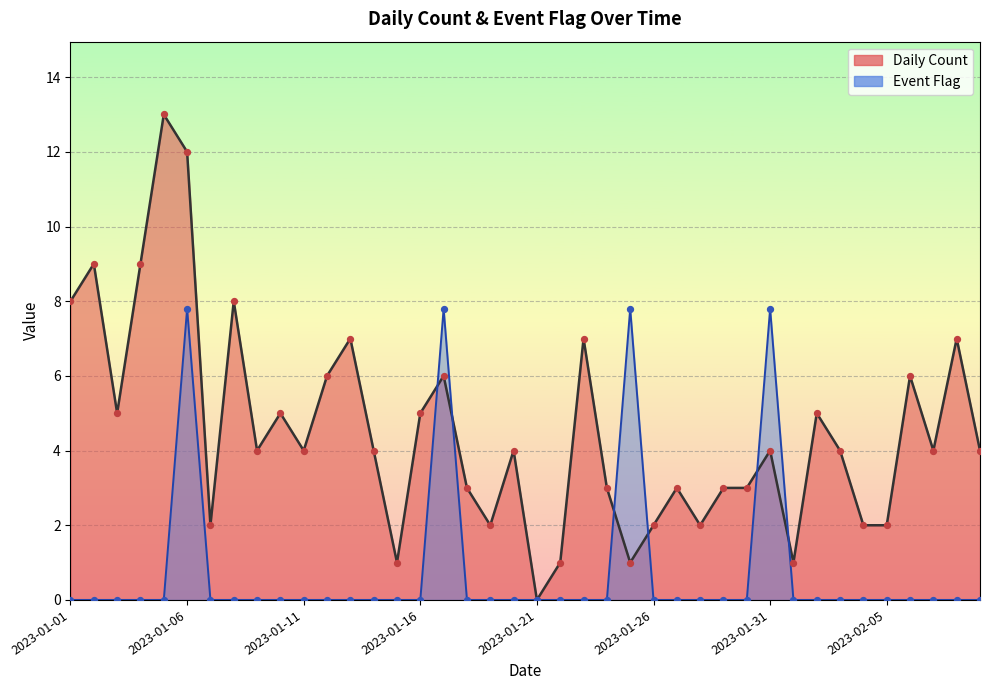

Which series has the largest total across all categories?

Daily Count